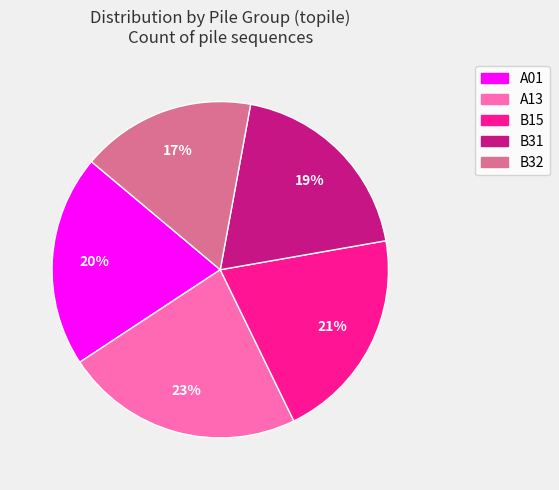

Combined, do B32 and B15 account for over 50%?

No